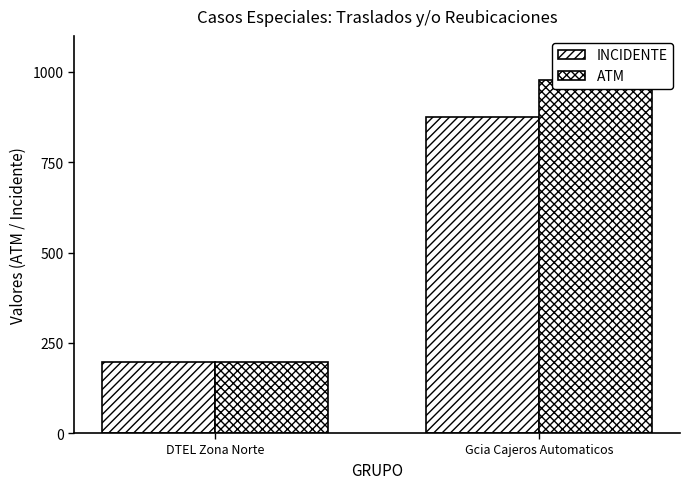

Is it true that INCIDENTE equals 93 at DTEL Zona Norte?

False